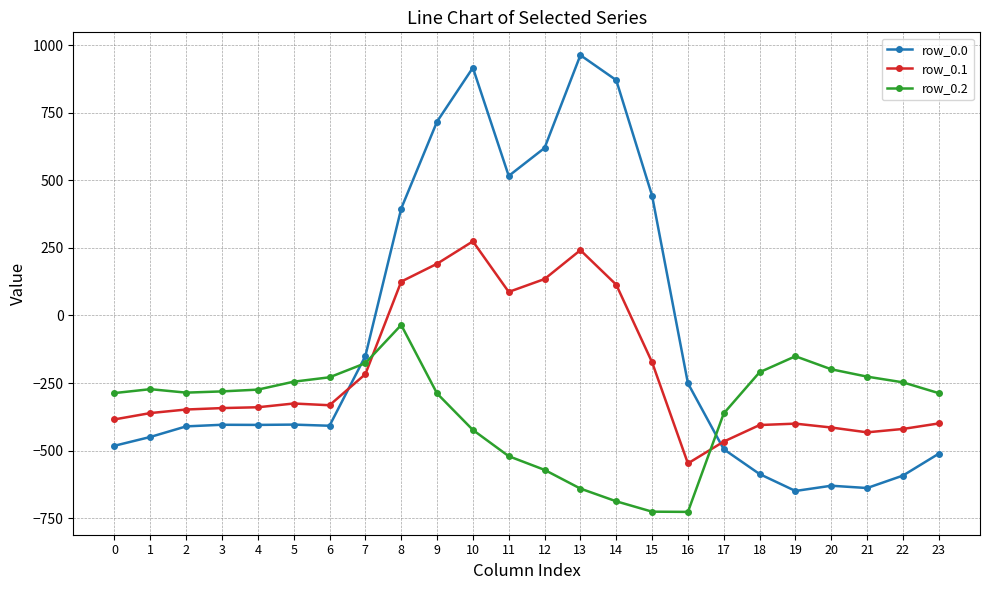

True or false: row_0.1 and row_0.0 cross at least once.

True